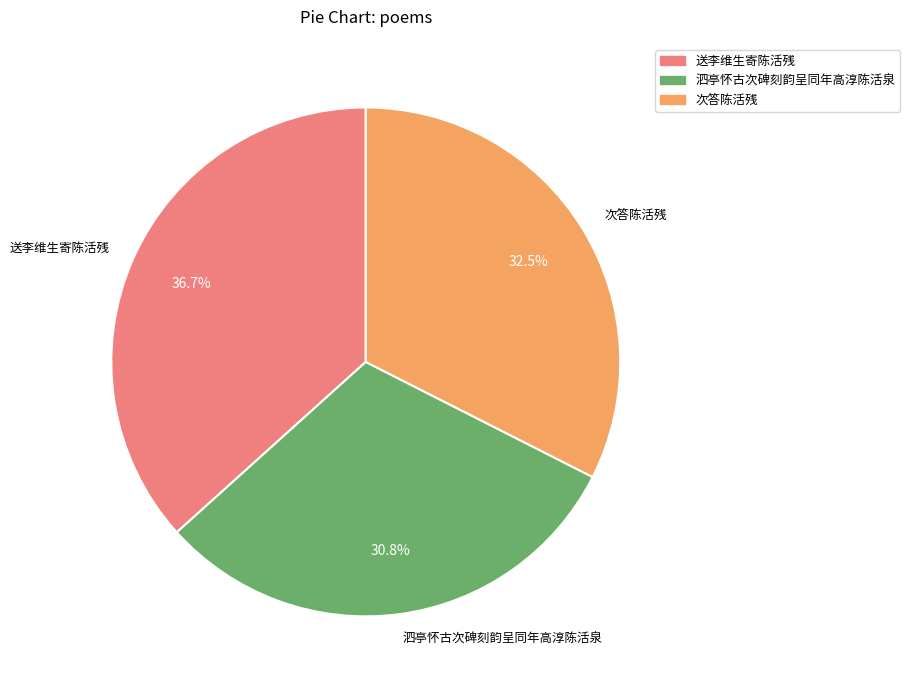

To the nearest percent, what portion does 送李维生寄陈活残 represent?

37%